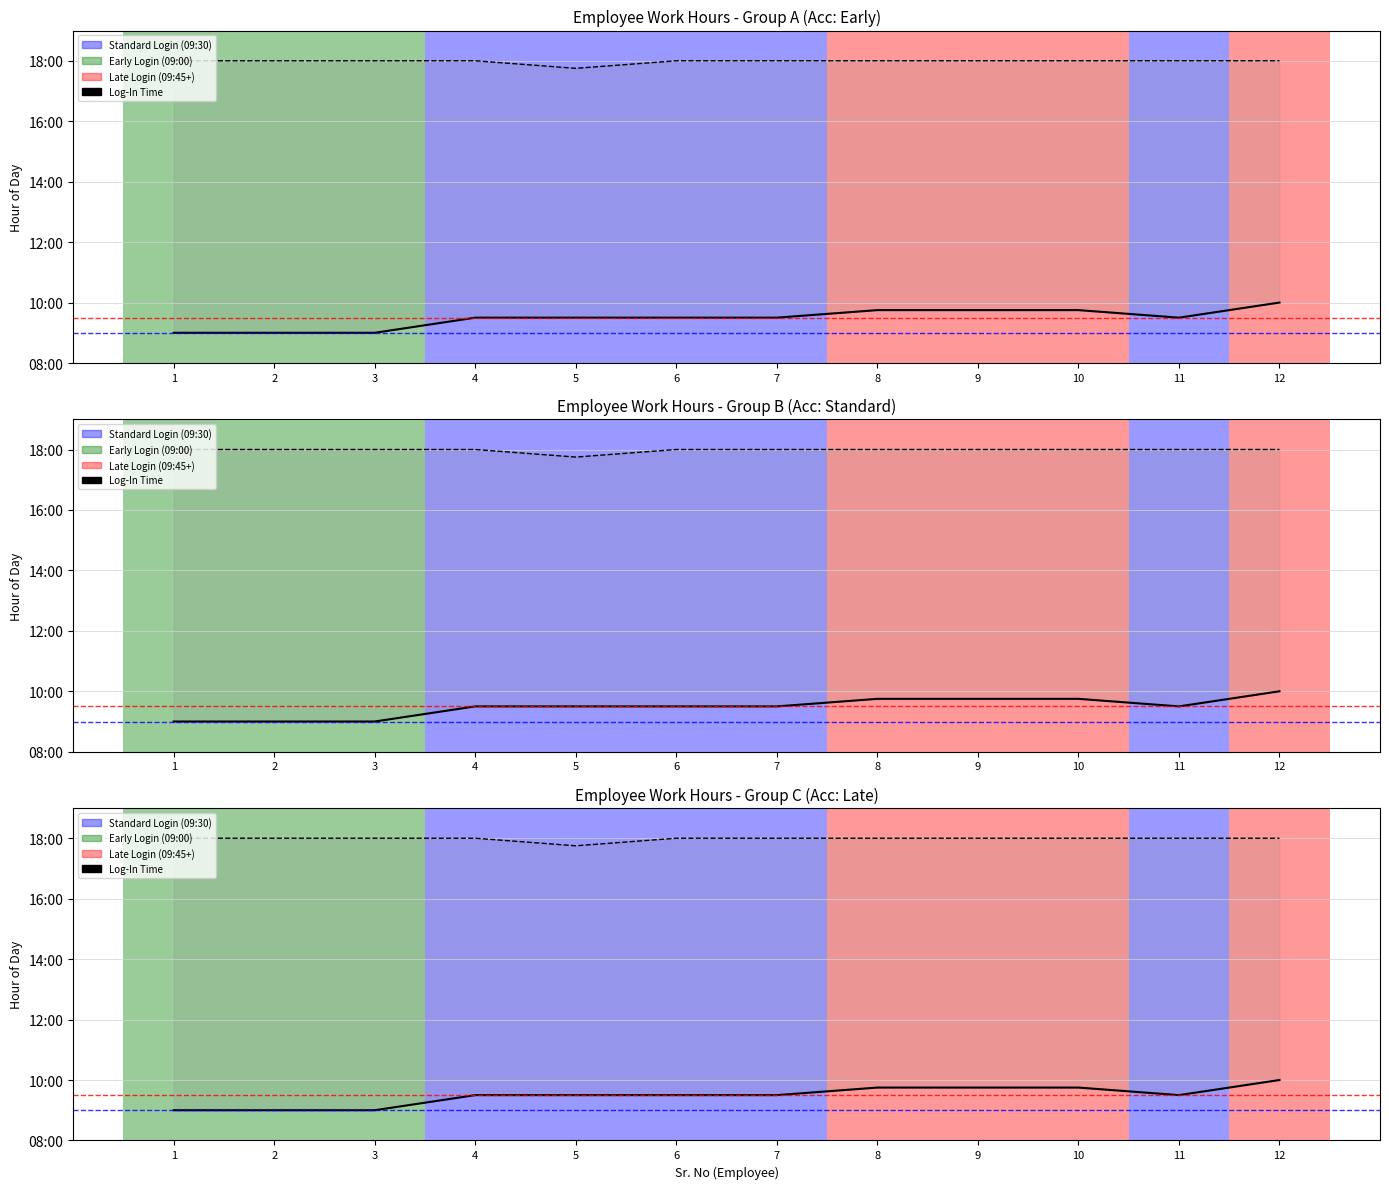

What is the value of the 10th point from the left?

9.8